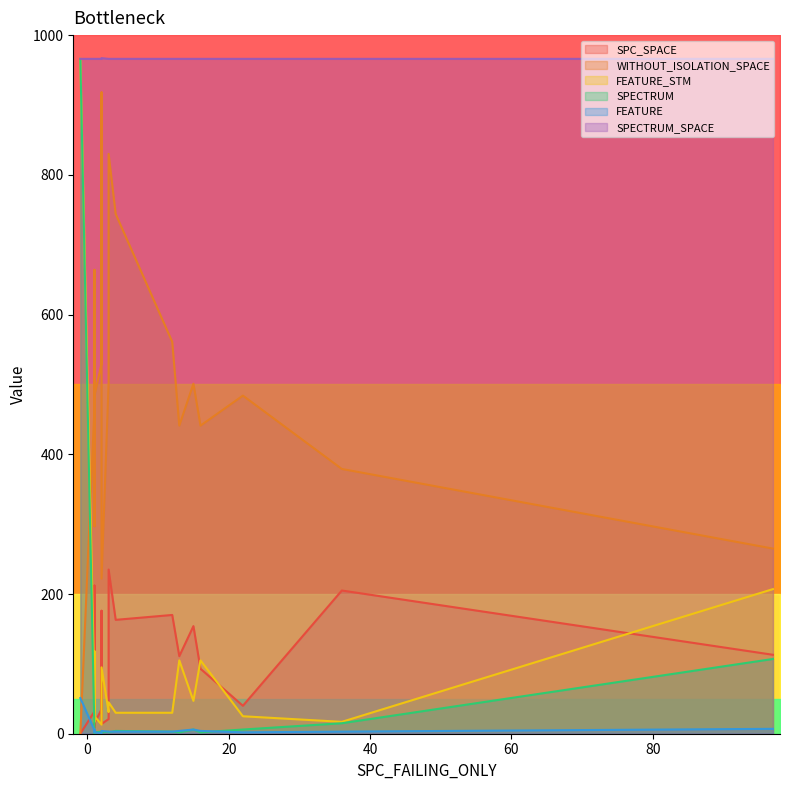

What is the spread (max minus min) of values at 12?

965